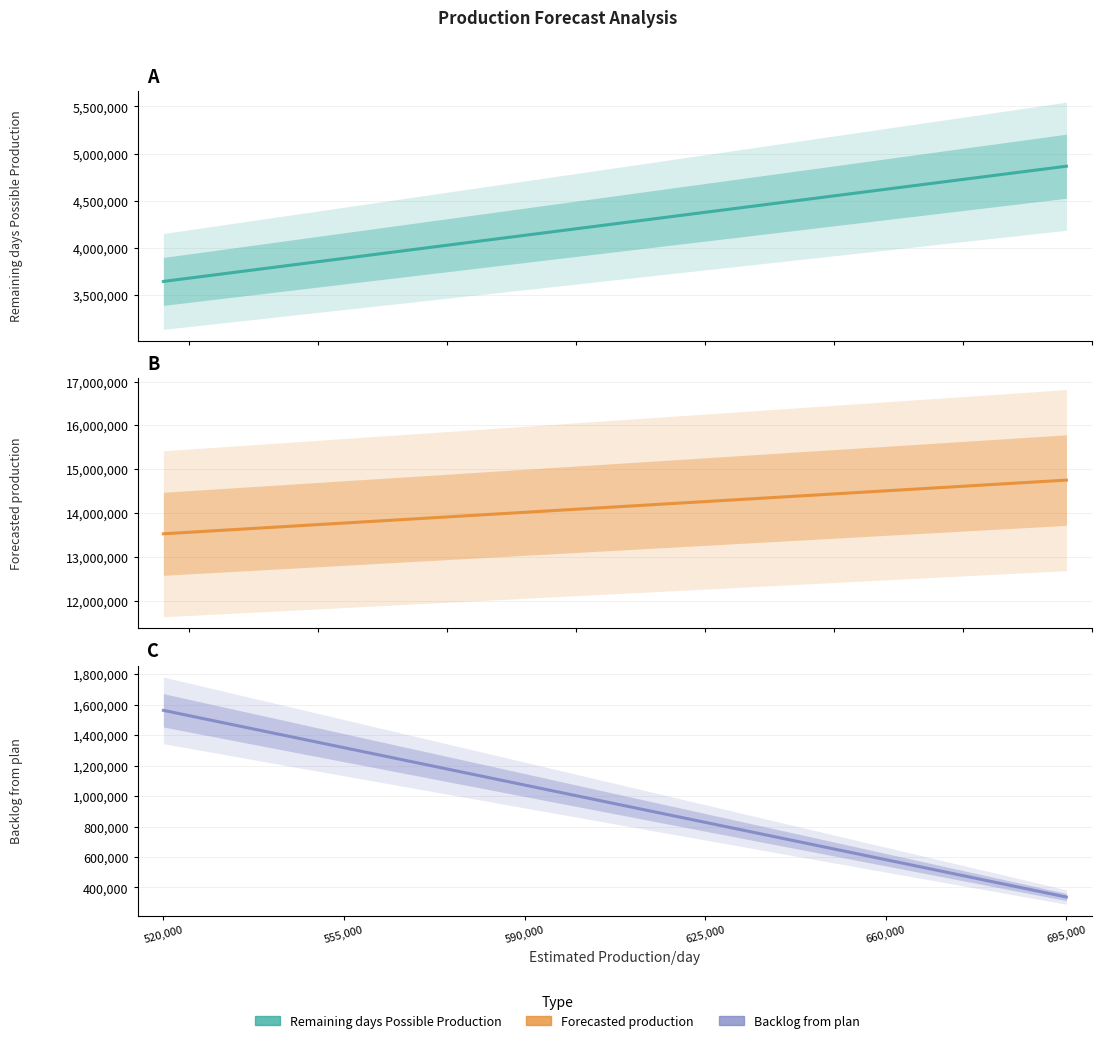

Which series has the largest range (max minus min)?

Remaining days Possible Production